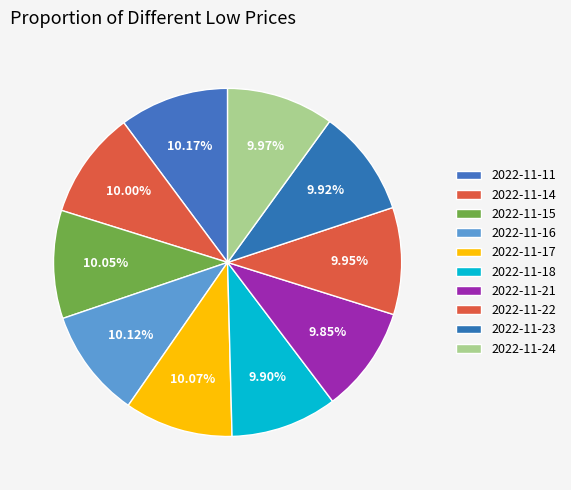

How many segments does this pie chart have?

10